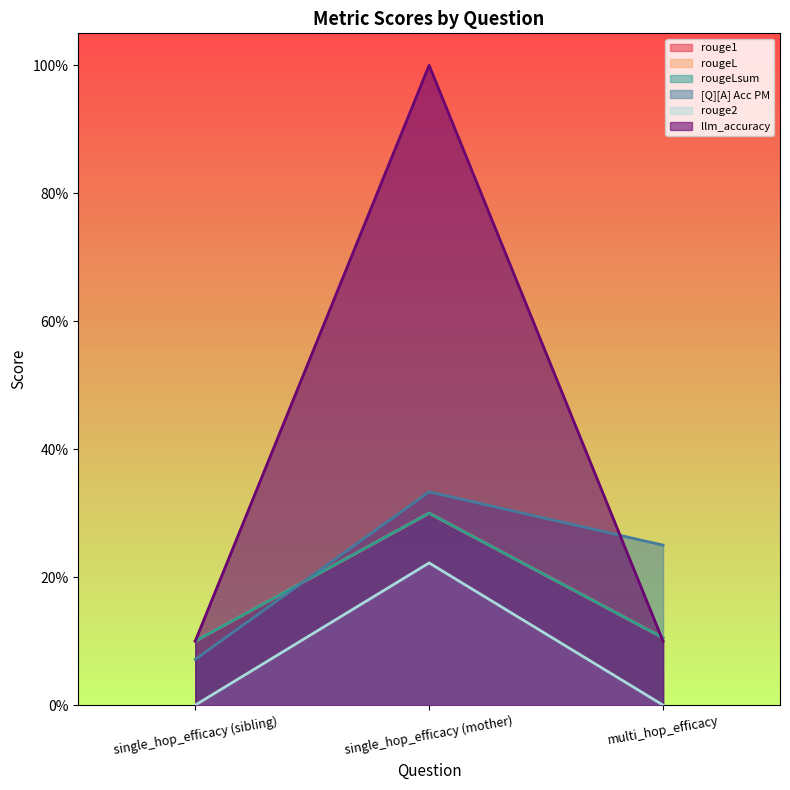

What value does the llm_accuracy series have at single_hop_efficacy (mother)?

1.0